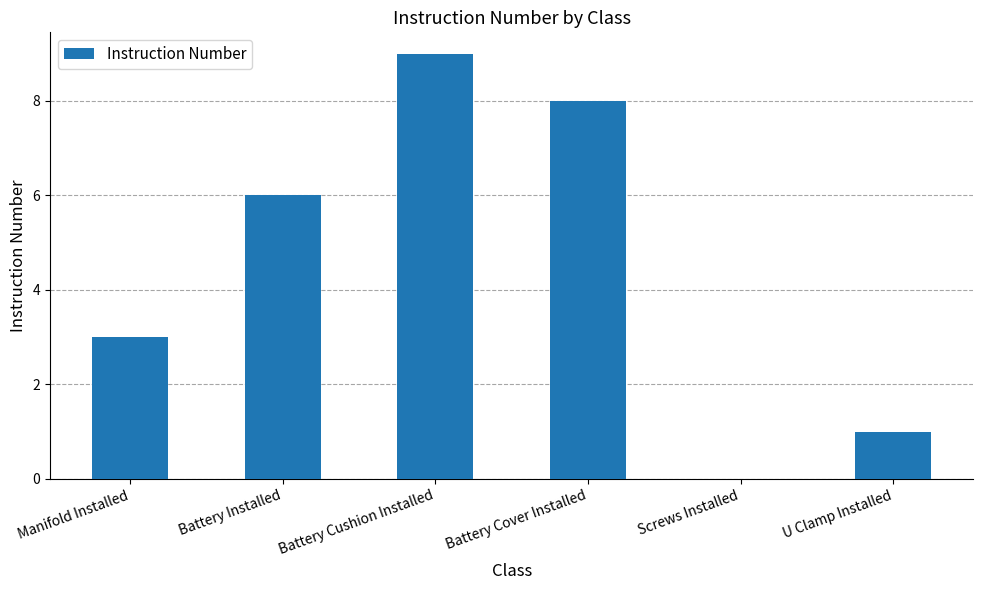

What is the sum of the values at Manifold Installed and Battery Cover Installed?

11